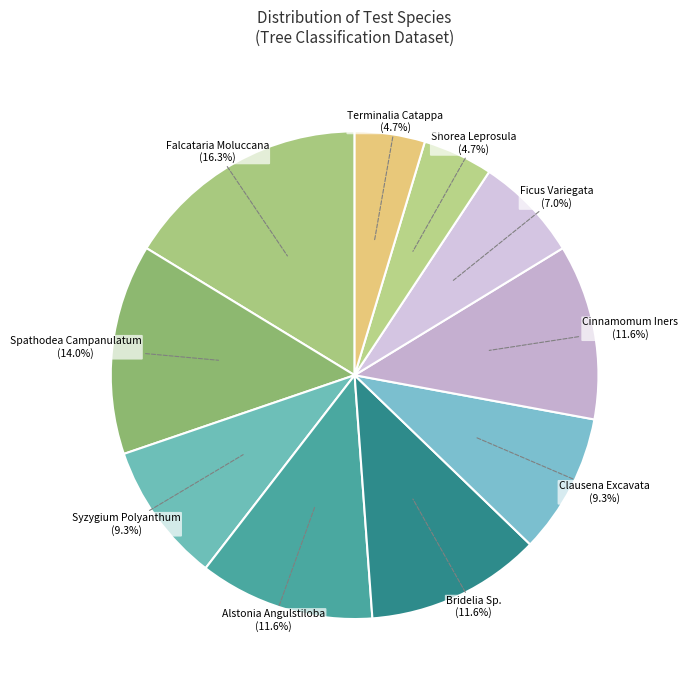

Which slice is the largest?

Falcataria Moluccana